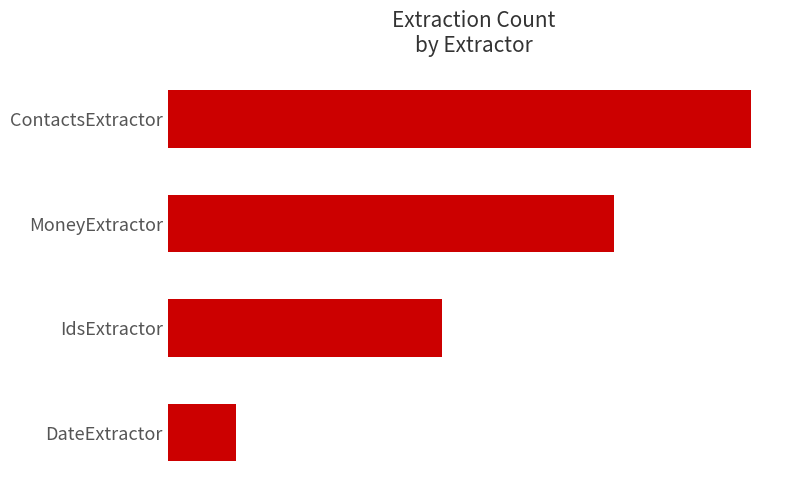

Where is the data nearest to the value 9?

IdsExtractor